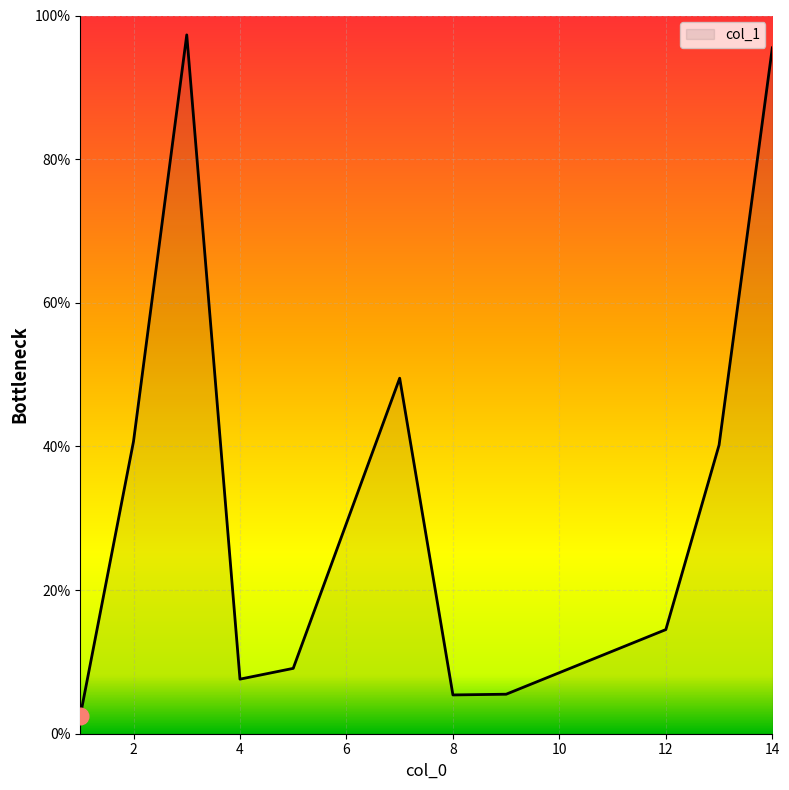

What is the difference between the maximum and minimum values?

94.8